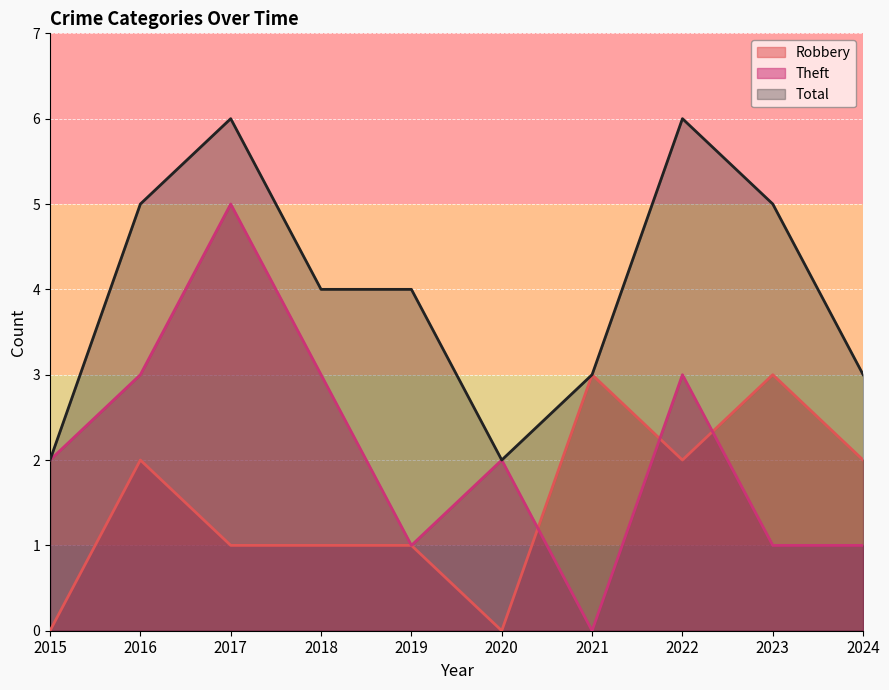

At how many categories does at least one series exceed 0?

10